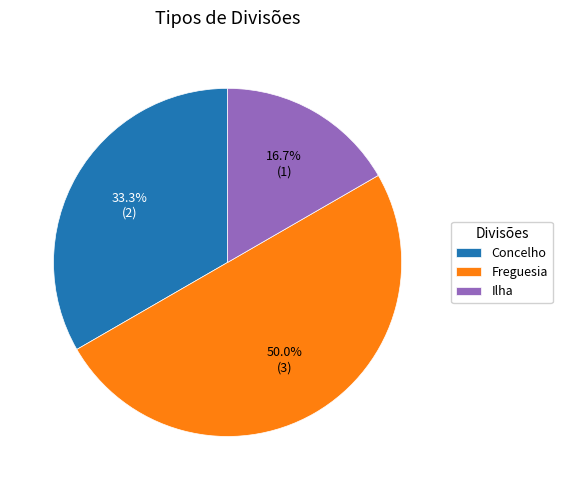

Approximately how many times larger is the value at Ilha compared to Concelho?

0.5